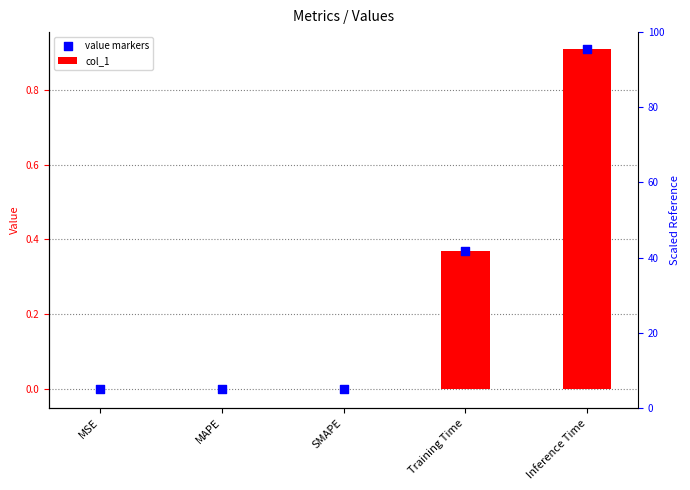

Is the value of col_1 at MSE greater than the value of value markers at Inference Time?

No